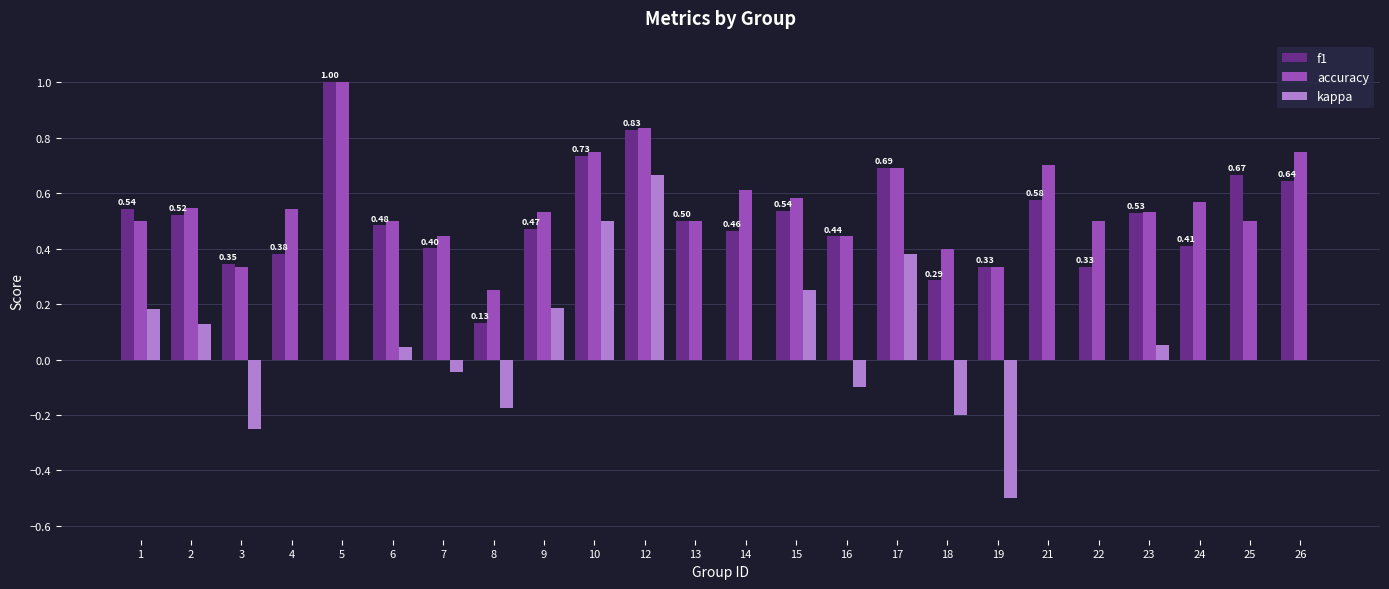

Where is f1 nearest to the value 0?

8